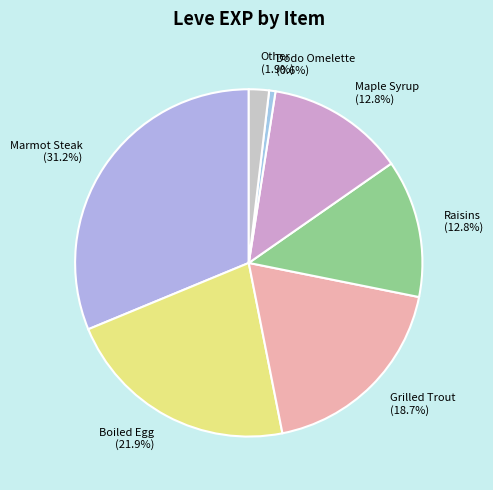

Which category has the smallest portion of the pie?

Dodo Omelette